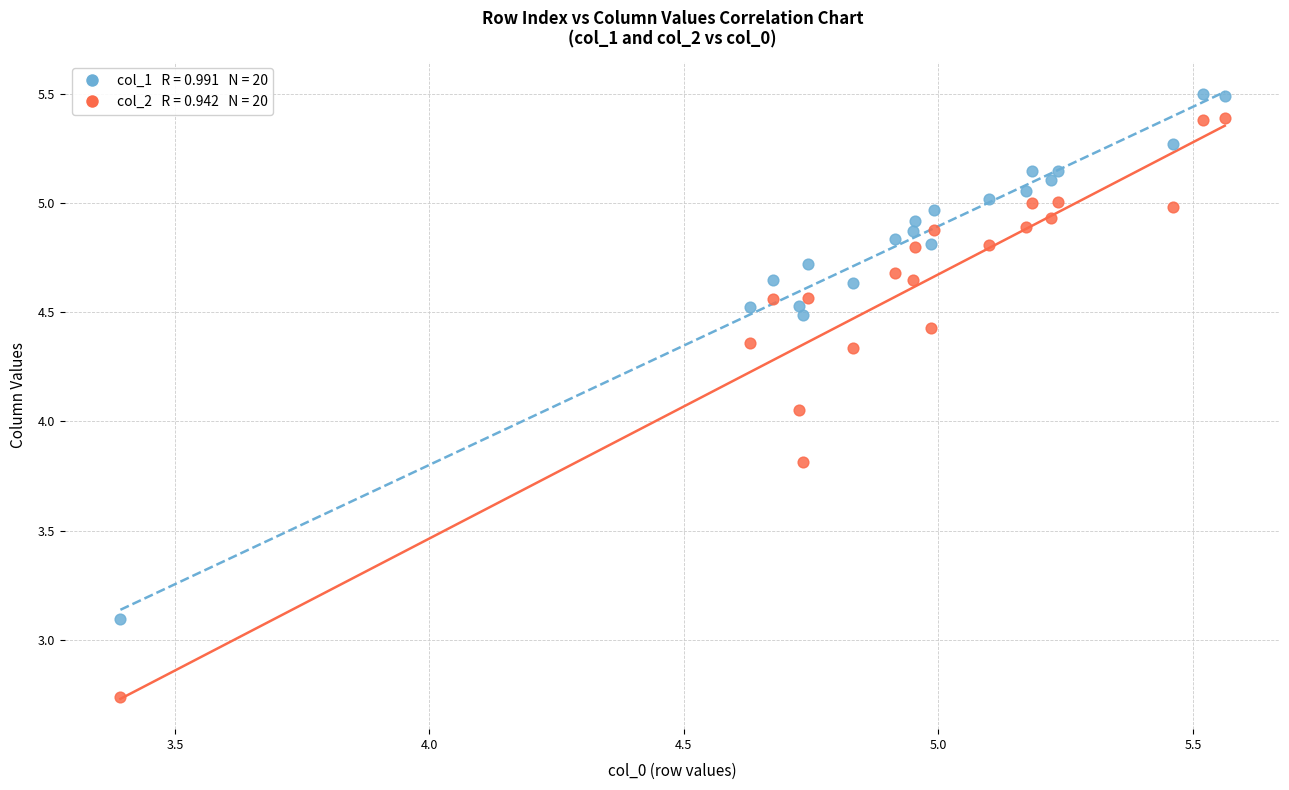

Across all data points, what is the range of Y values (max minus min)?

2.8